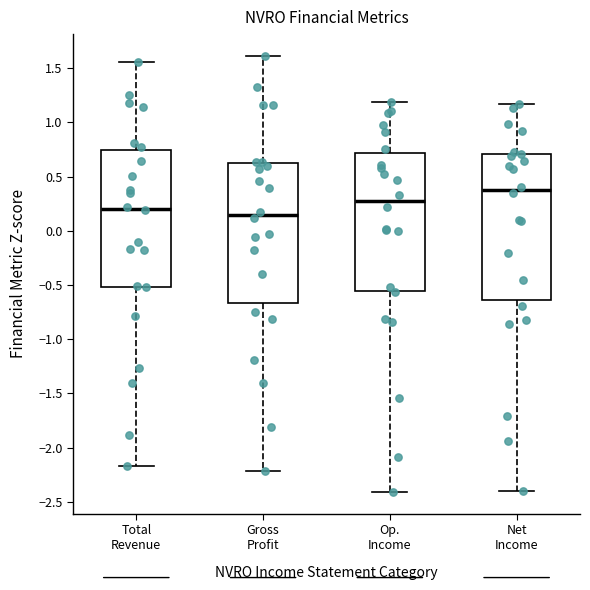

Which box is the tallest, from its lower edge to its upper edge?

Net Income